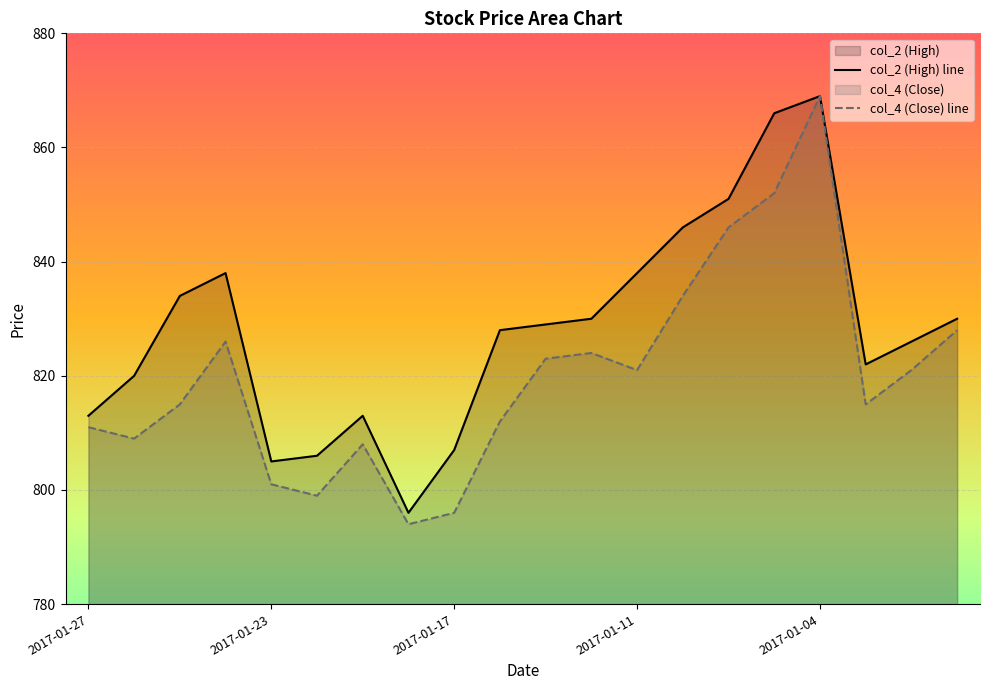

Reading right to left, what are all the values shown in this chart?

col_2: 2016-12-28=830	2016-12-29=826	2016-12-30=822	2017-01-04=869	2017-01-05=866	2017-01-06=851	2017-01-10=846	2017-01-11=838	2017-01-12=830	2017-01-13=829	2017-01-16=828	2017-01-17=807	2017-01-18=796	2017-01-19=813	2017-01-20=806	2017-01-23=805	2017-01-24=838	2017-01-25=834	2017-01-26=820	2017-01-27=813
col_4: 2016-12-28=828	2016-12-29=821	2016-12-30=815	2017-01-04=869	2017-01-05=852	2017-01-06=846	2017-01-10=834	2017-01-11=821	2017-01-12=824	2017-01-13=823	2017-01-16=812	2017-01-17=796	2017-01-18=794	2017-01-19=808	2017-01-20=799	2017-01-23=801	2017-01-24=826	2017-01-25=815	2017-01-26=809	2017-01-27=811